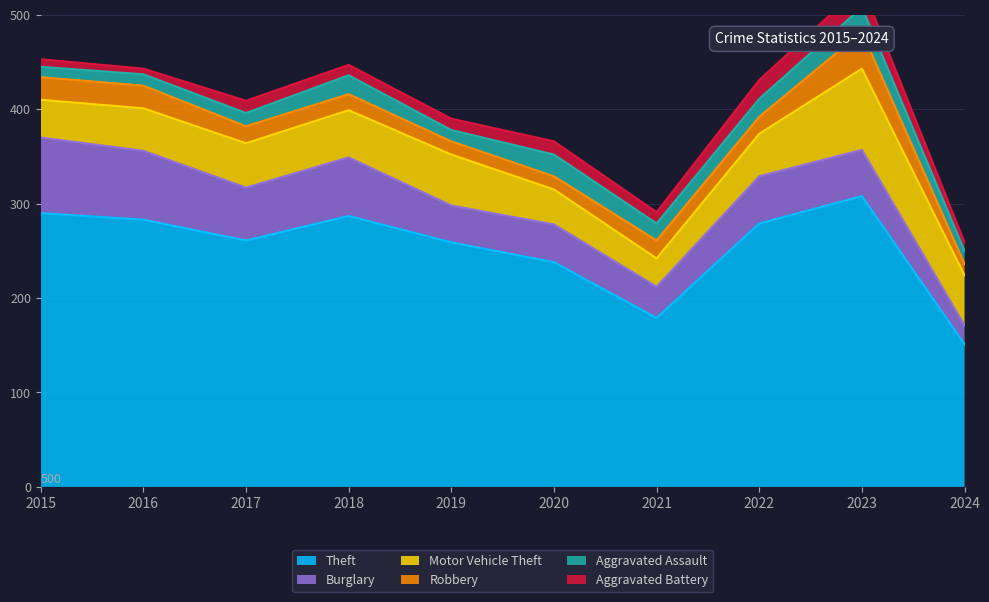

Where is the first local maximum for Aggravated Assault?

2018